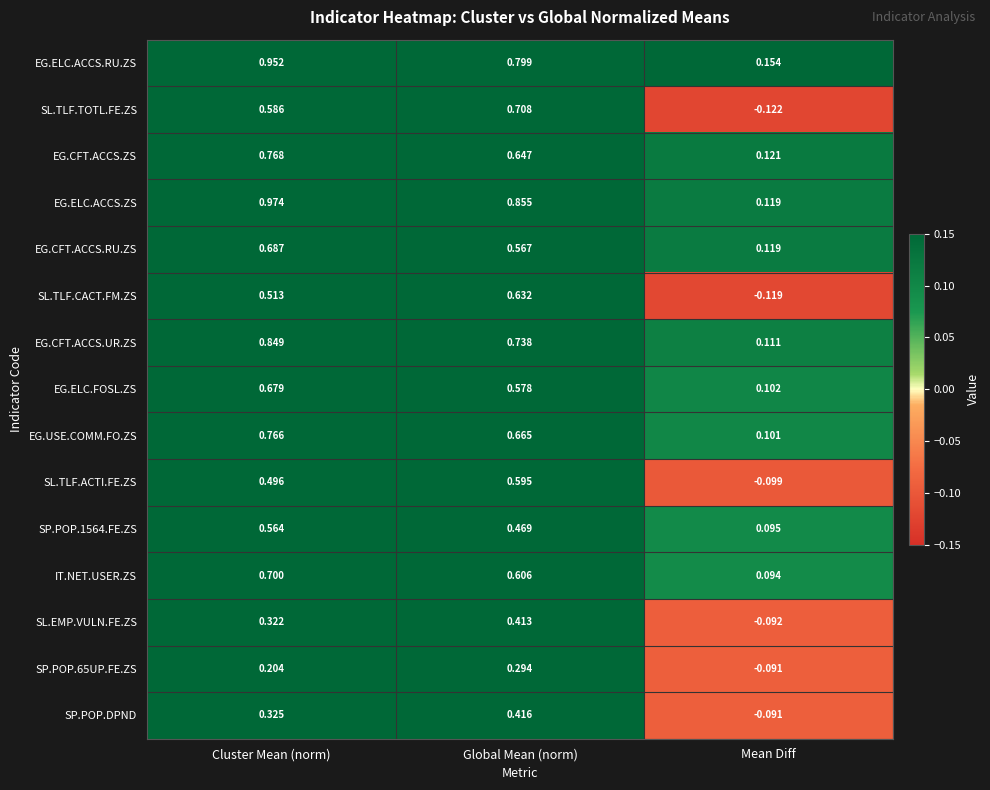

Is the value of SP.POP.DPND at Cluster Mean (norm) greater than the value of SL.EMP.VULN.FE.ZS at Mean Diff?

Yes